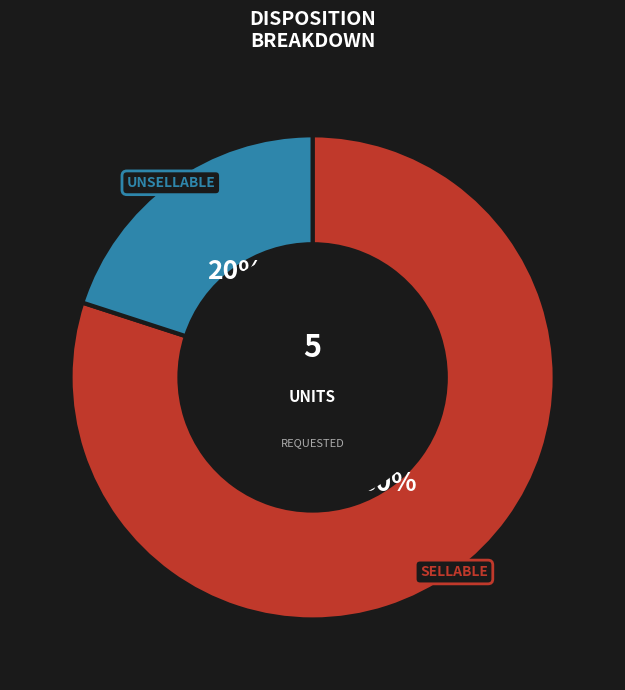

Is there a majority slice in this chart?

Yes